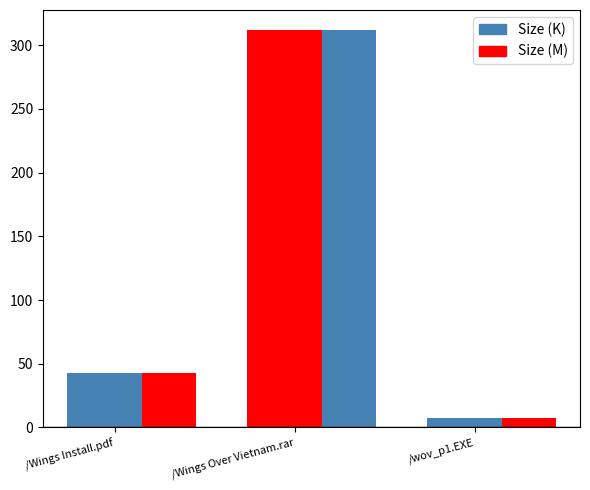

What position from the left is /Wings Over Vietnam.rar?

2